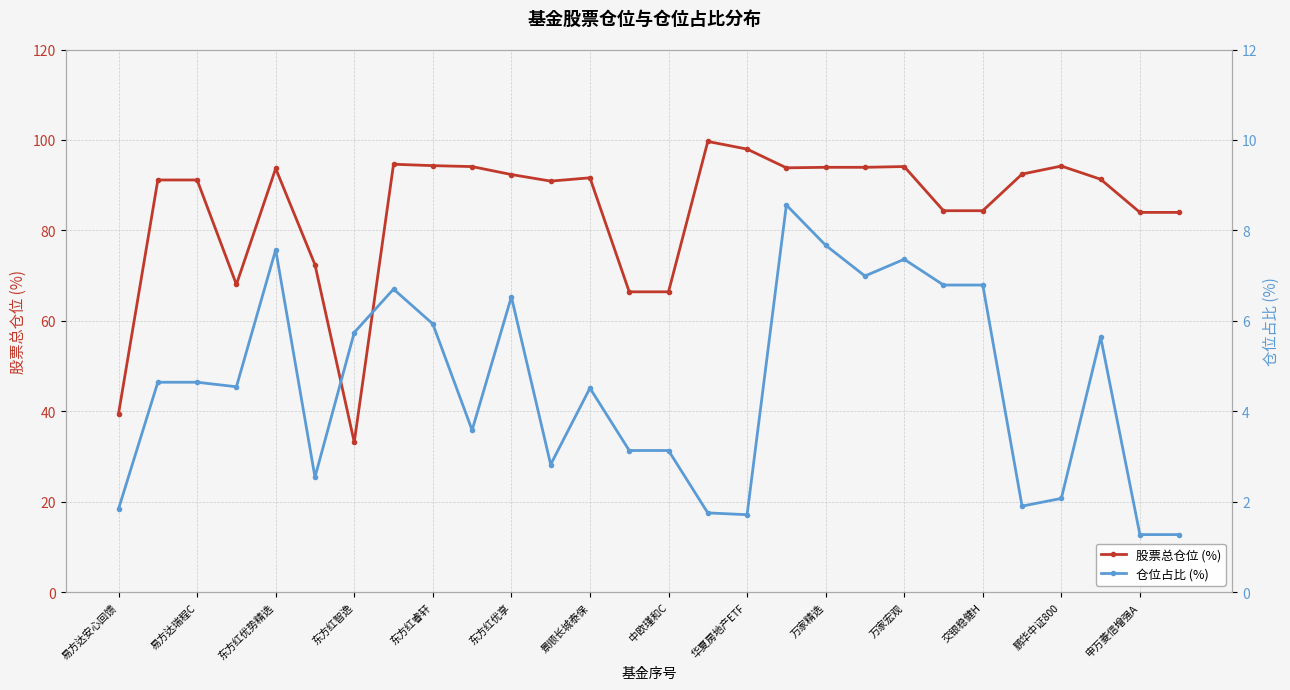

What value does the 股票总仓位 (%) series have at 东方红优势精选?

93.7